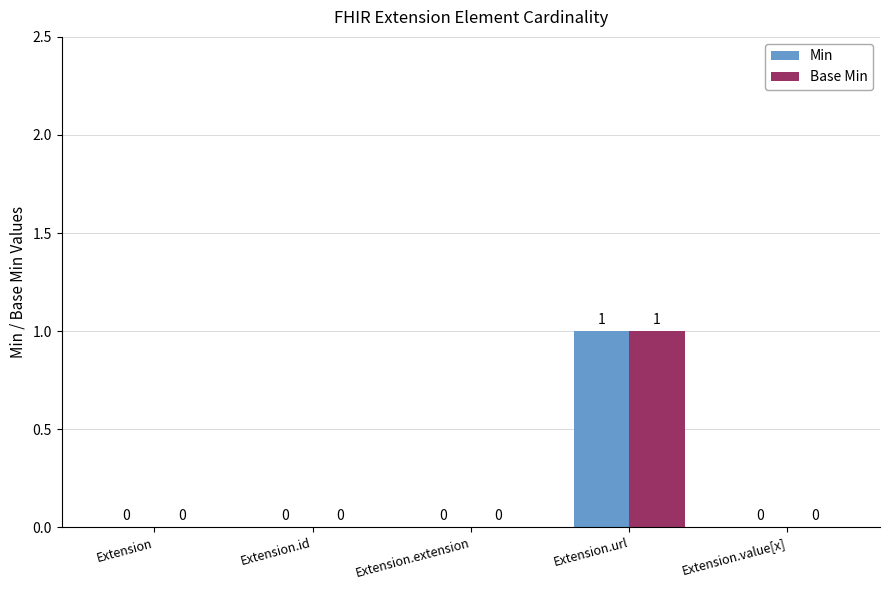

At which category is the sum across all series the highest?

Extension.url